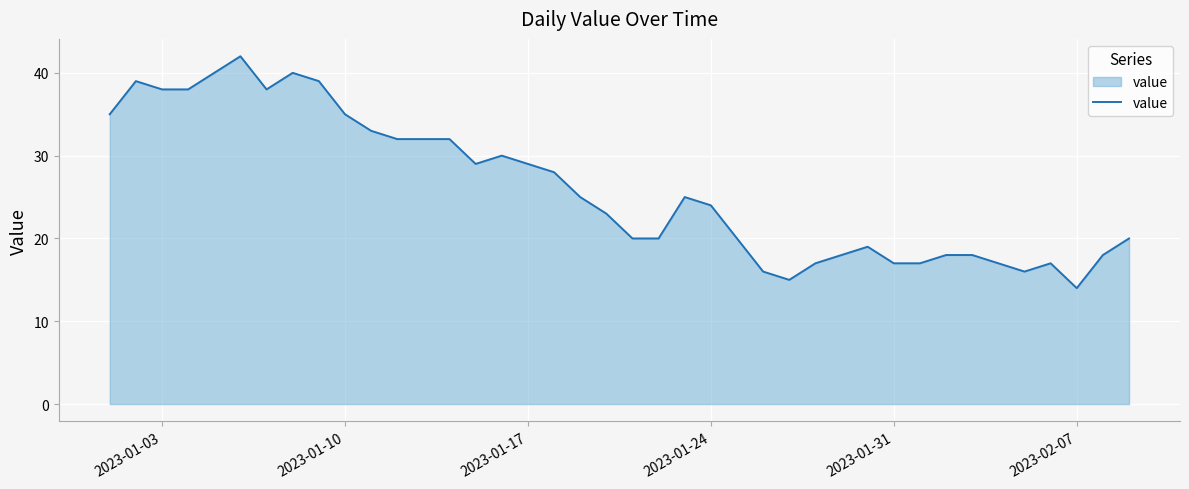

What is the smallest value displayed?

14